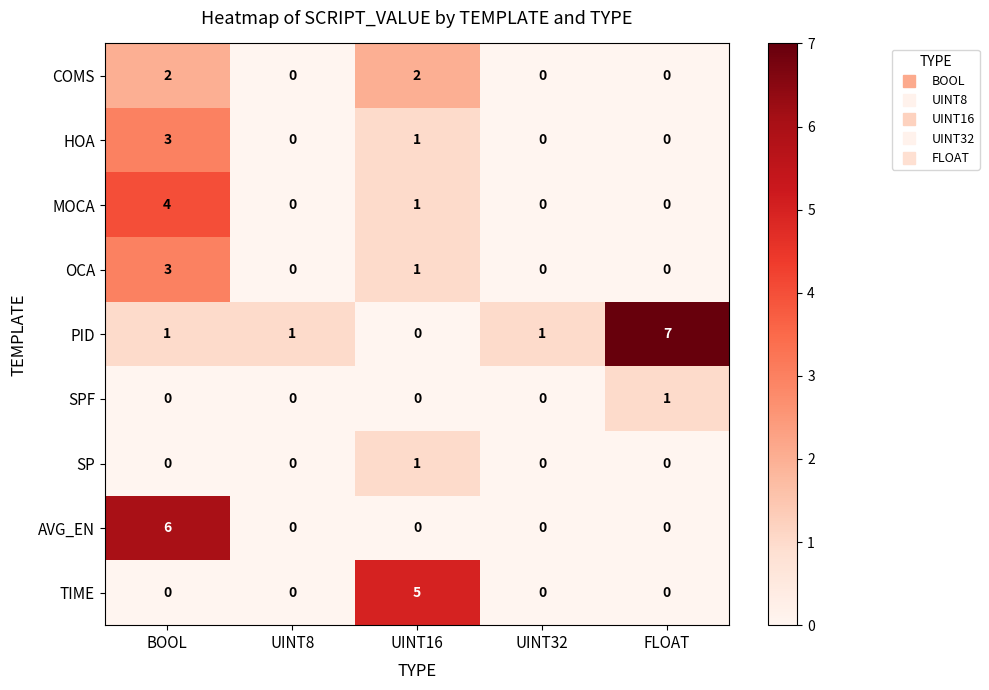

What is the maximum value shown in the chart?

7